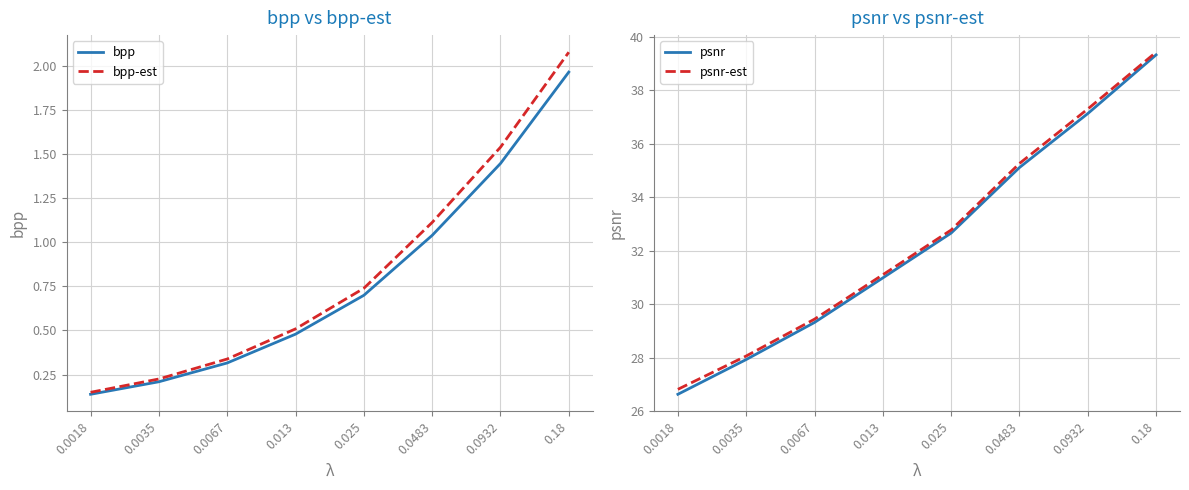

At which label is psnr closest to 32?

0.025